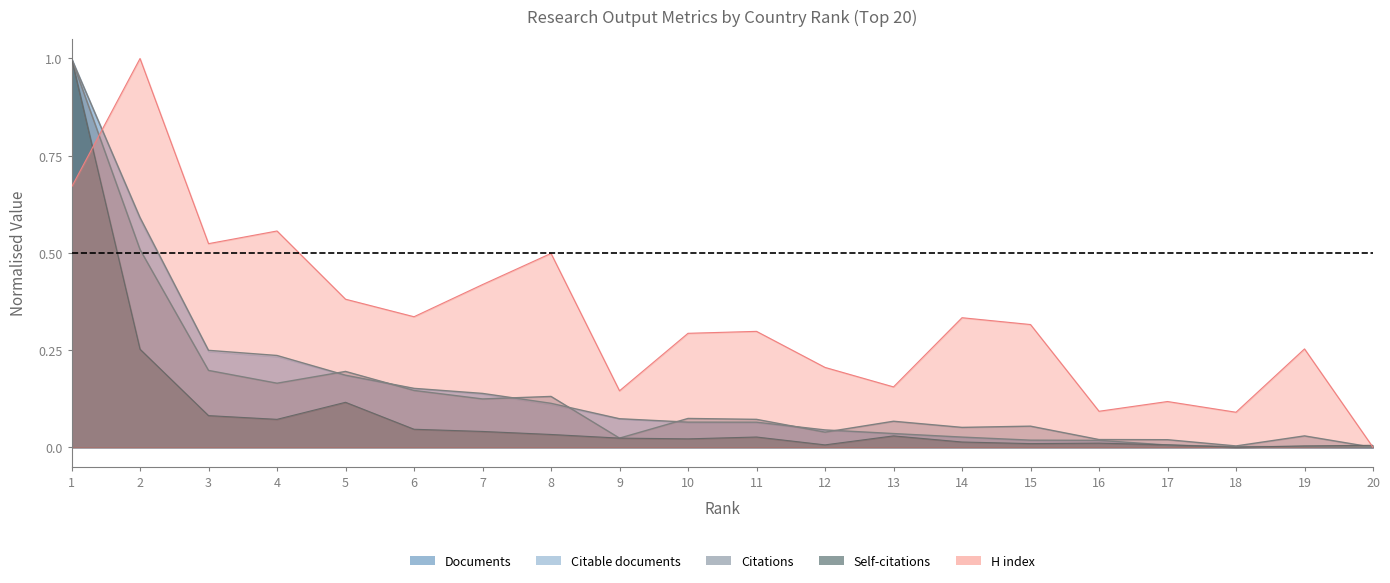

Count the number of categories in the chart.

20